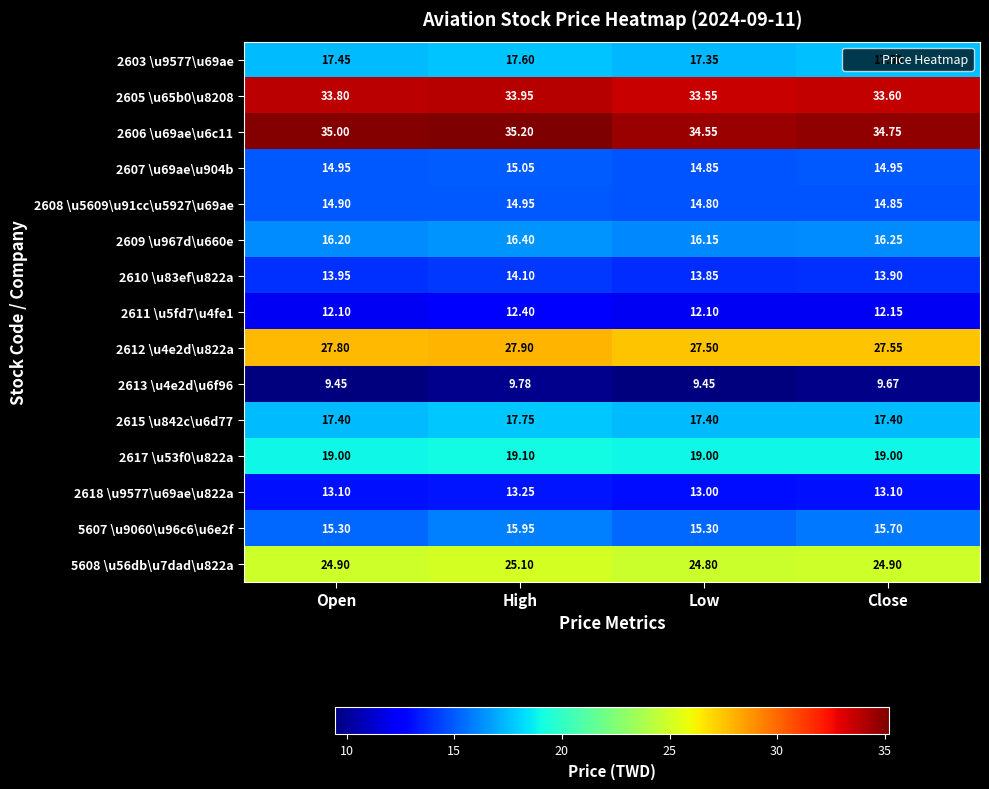

How many series are shown in this chart?

15